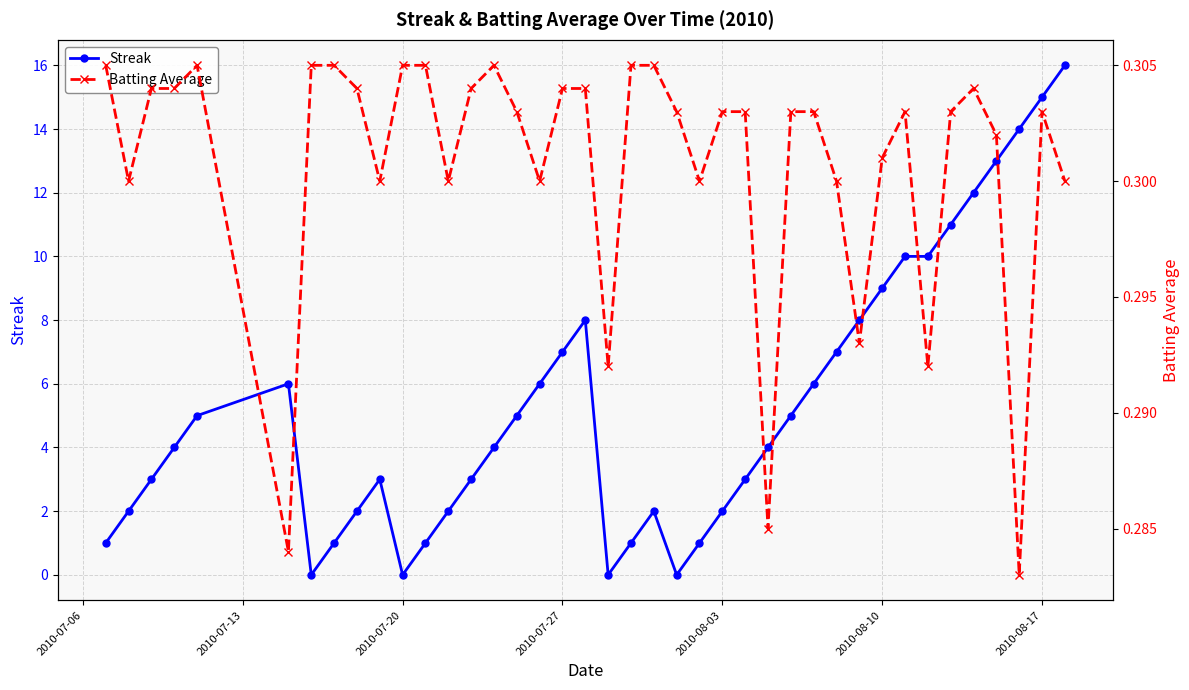

Is it true that Streak equals 3 at 2010-08-03?

False